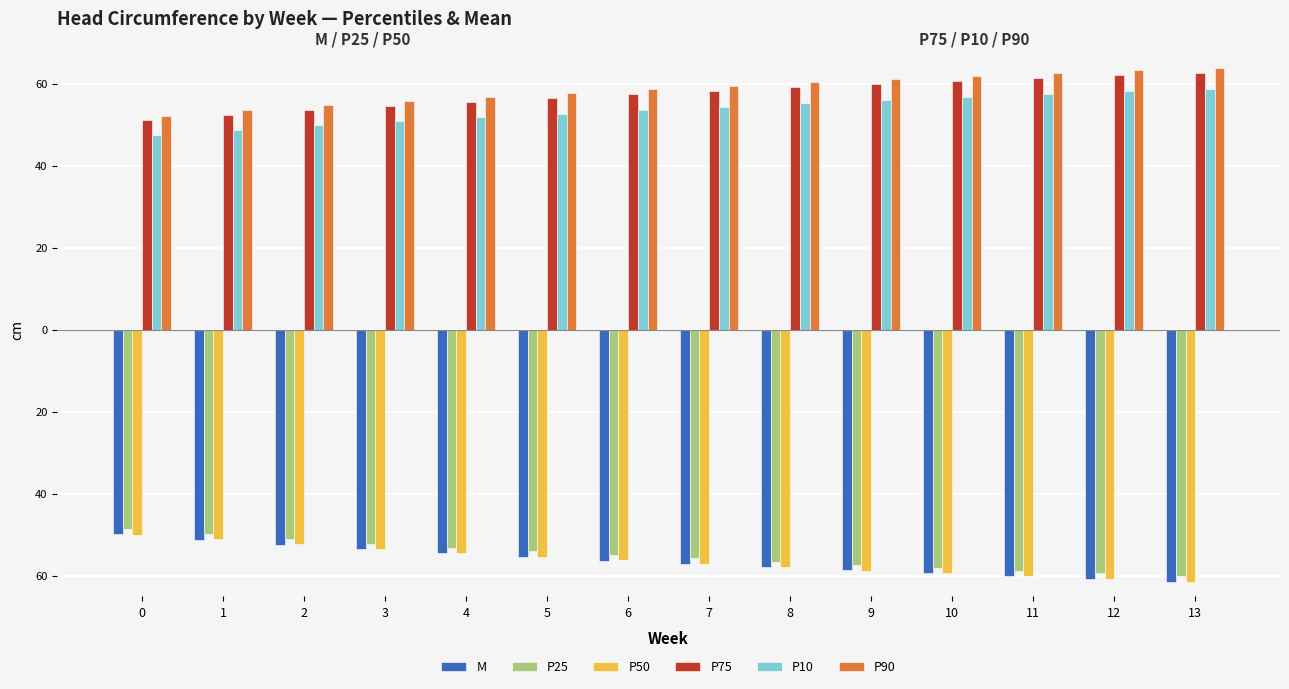

What are all the series names shown in the legend?

M, P25, P50, P75, P10, P90